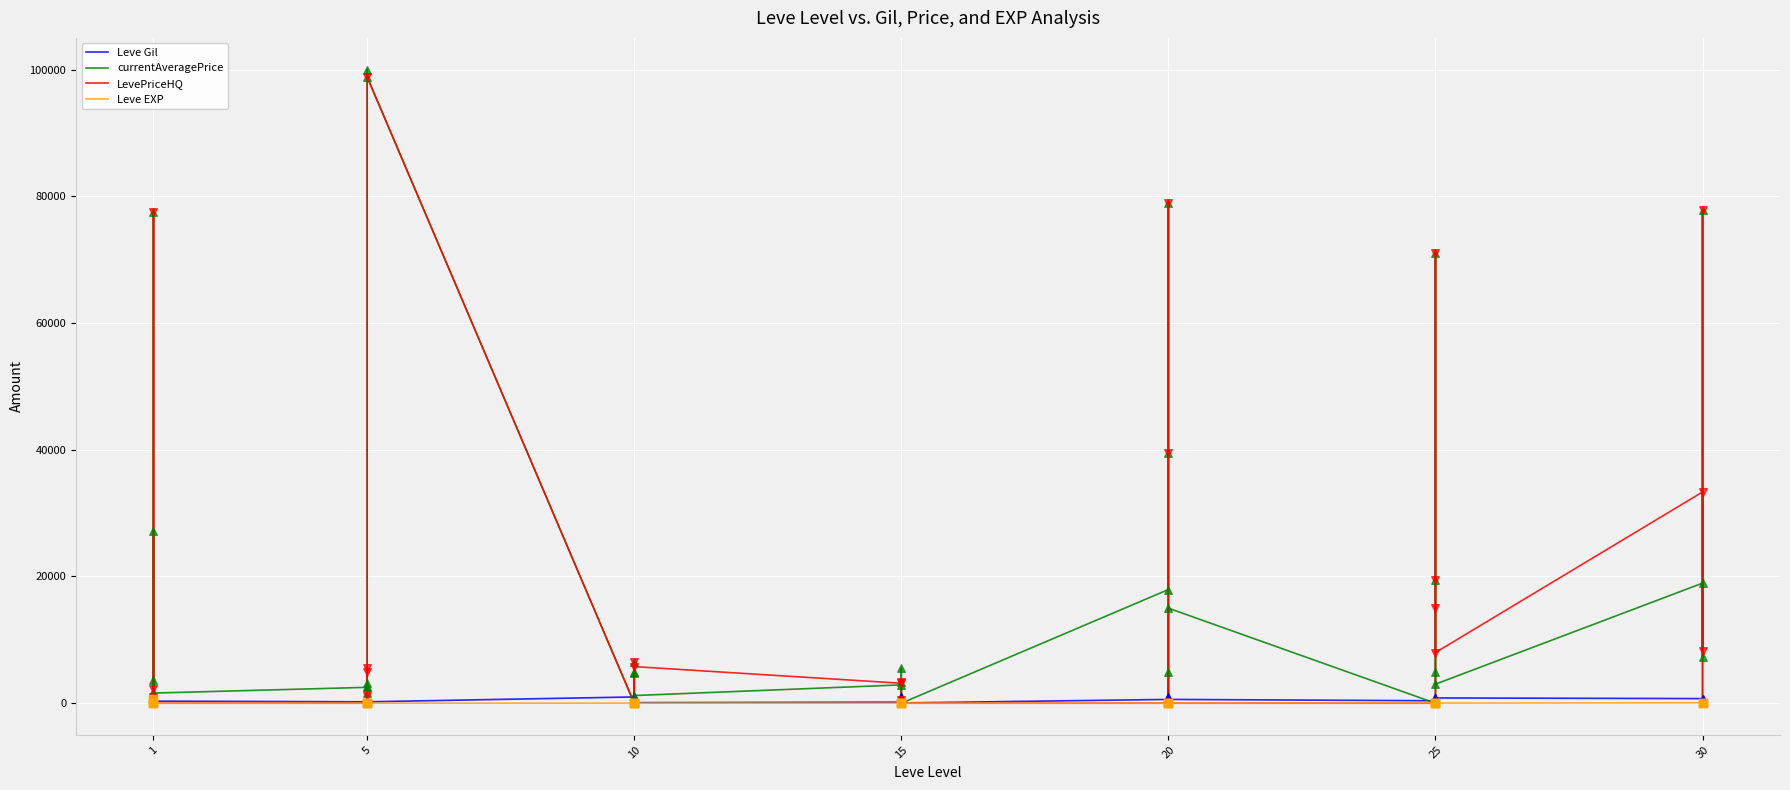

Which series reaches the minimum Y coordinate?

currentAveragePrice